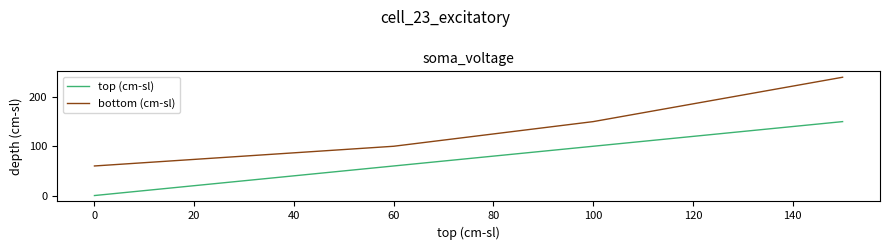

List the series in order of their peak value, highest first.

bottom (cm-sl), top (cm-sl)